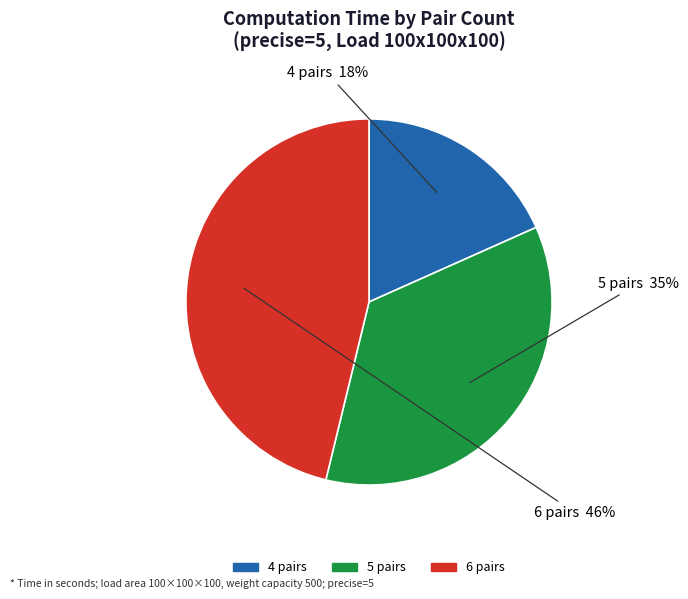

To the nearest percent, what is the difference between the largest and smallest slice percentages?

28%